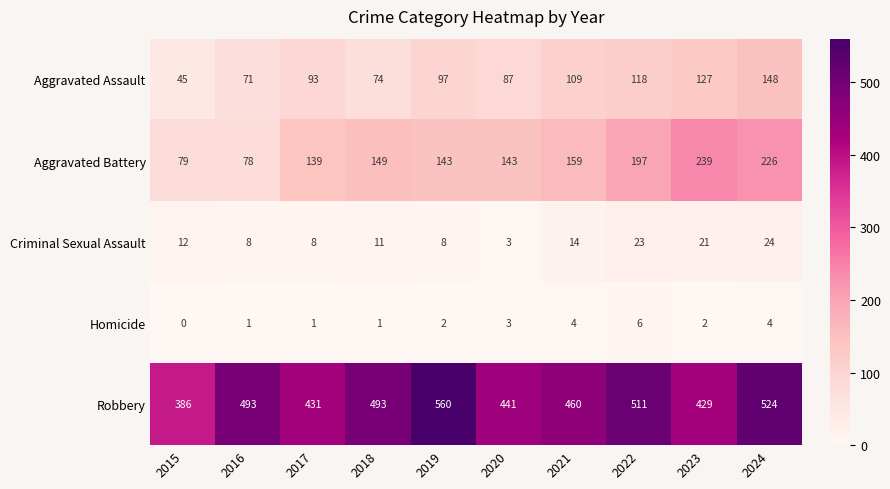

Rank the series by their maximum value, from lowest to highest.

Homicide, Criminal Sexual Assault, Aggravated Assault, Aggravated Battery, Robbery